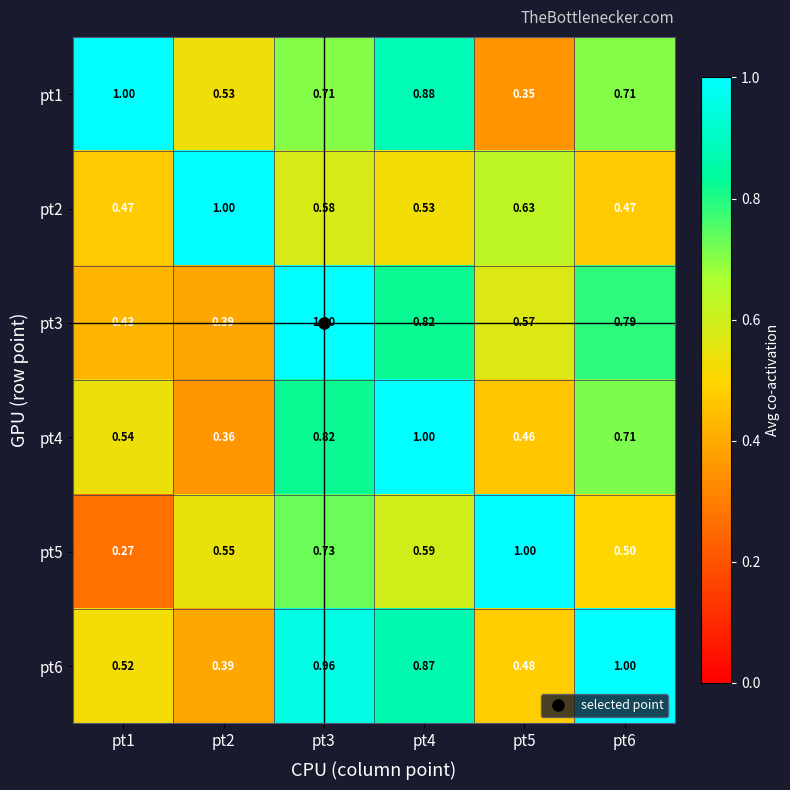

Is the value of pt6 at pt4 greater than the value of pt2 at pt2?

No